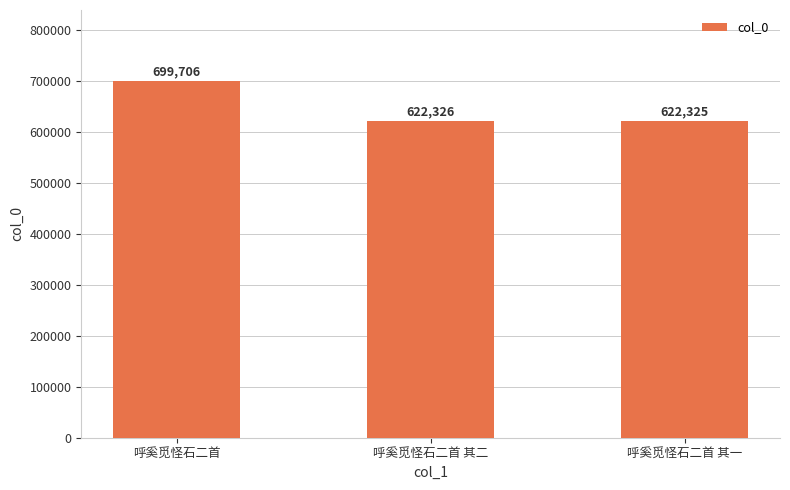

What is the ratio of the value at 呼奚觅怪石二首 其二 to the value at 呼奚觅怪石二首 其一?

1.0